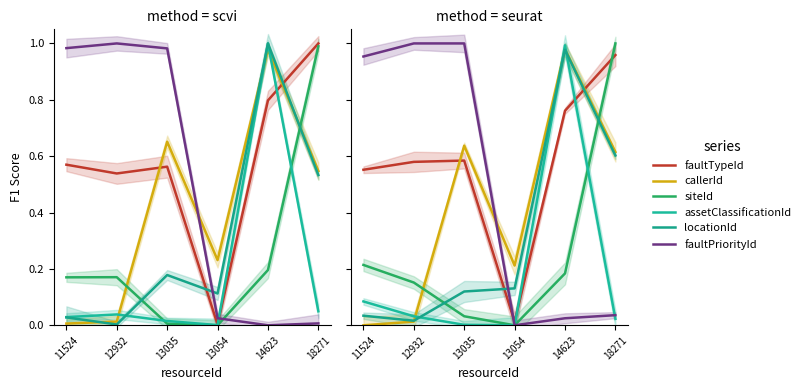

Where is faultPriorityId nearest to the value 0?

13054